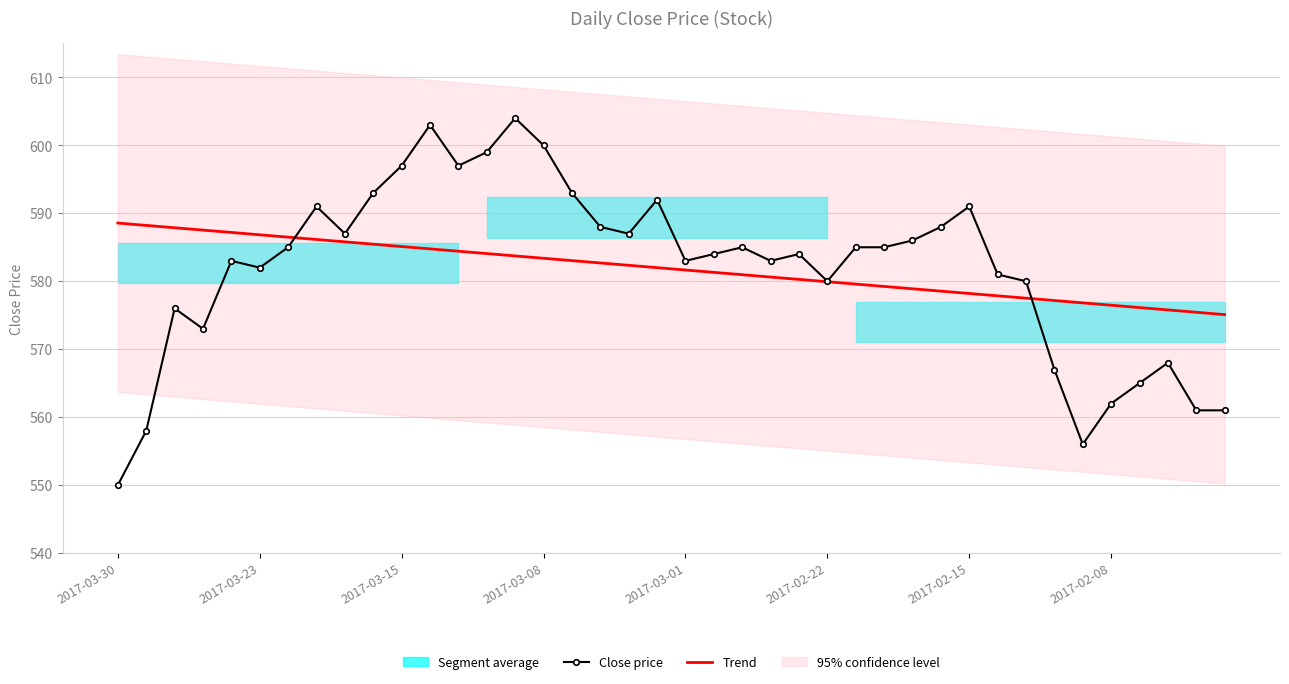

What is the greatest value displayed?

604.0